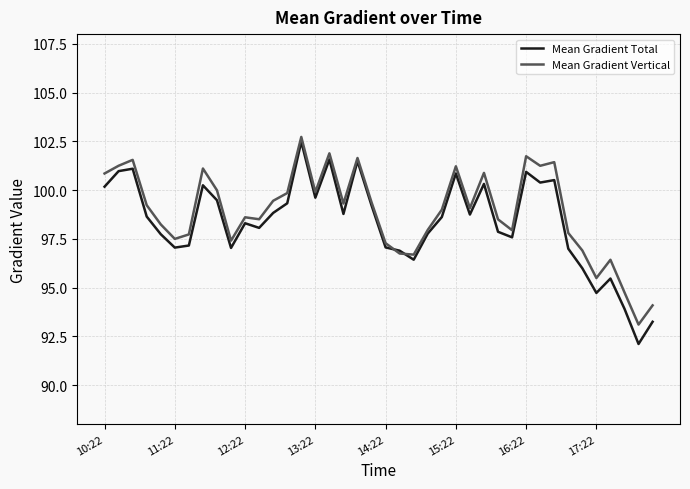

What are all the series names shown in the legend?

Mean Gradient Total, Mean Gradient Vertical